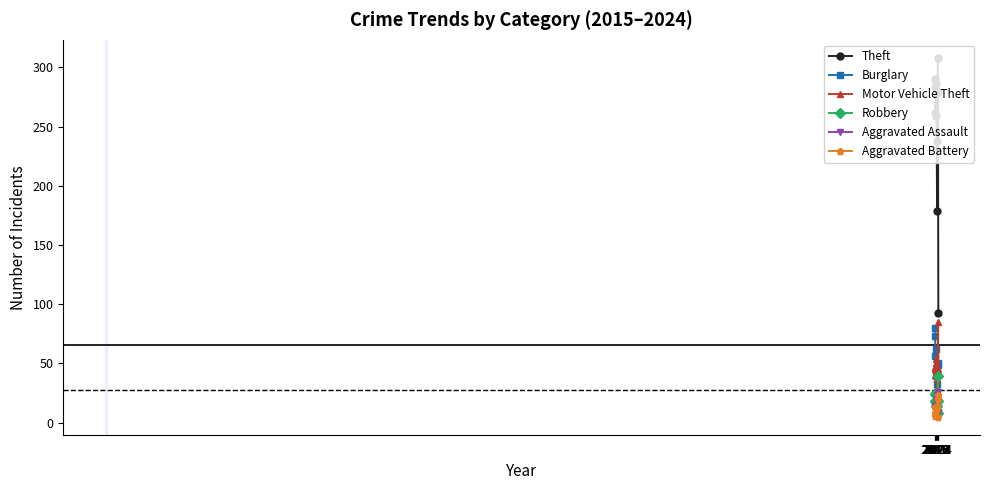

Does the chart have visible grid lines?

No